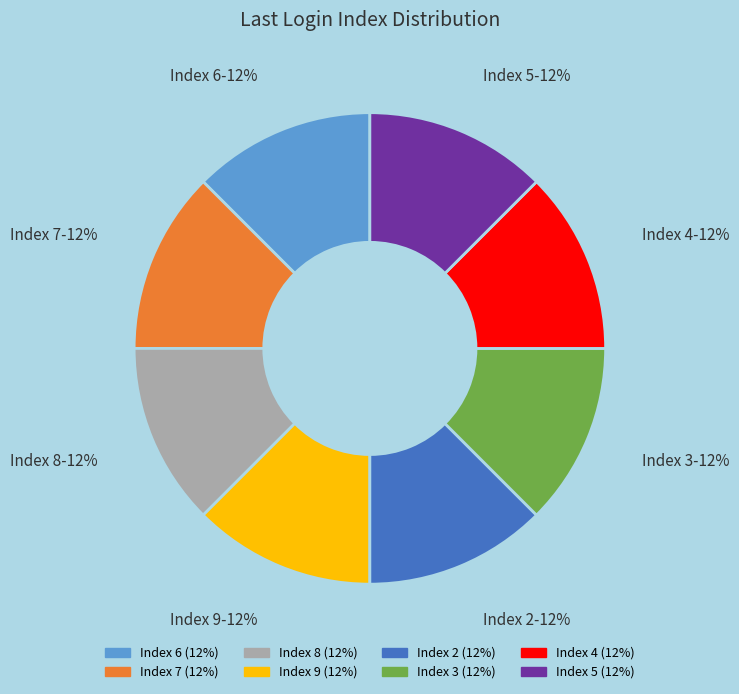

The Index 4 slice represents 12% of the pie. True or false?

True